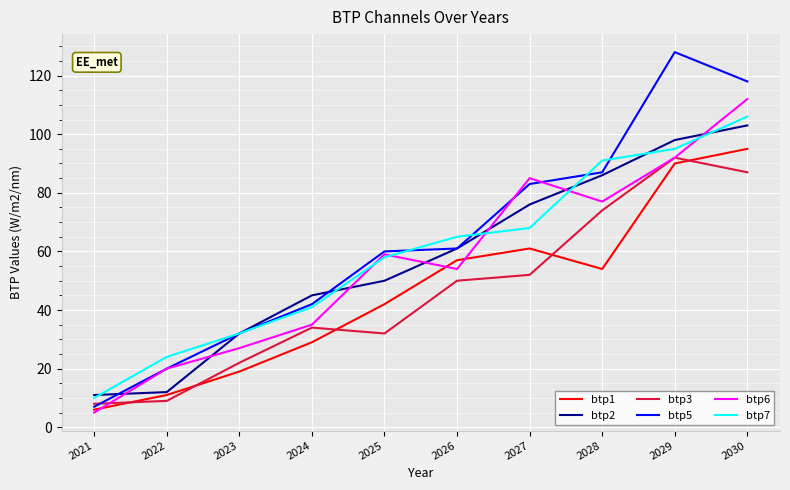

Reading left to right, what are all the values shown in this chart?

btp1: 2021=6	2022=11	2023=19	2024=29	2025=42	2026=57	2027=61	2028=54	2029=90	2030=95
btp2: 2021=11	2022=12	2023=32	2024=45	2025=50	2026=61	2027=76	2028=86	2029=98	2030=103
btp3: 2021=8	2022=9	2023=22	2024=34	2025=32	2026=50	2027=52	2028=74	2029=92	2030=87
btp5: 2021=7	2022=20	2023=32	2024=42	2025=60	2026=61	2027=83	2028=87	2029=128	2030=118
btp6: 2021=5	2022=20	2023=27	2024=35	2025=59	2026=54	2027=85	2028=77	2029=92	2030=112
btp7: 2021=10	2022=24	2023=32	2024=41	2025=58	2026=65	2027=68	2028=91	2029=95	2030=106